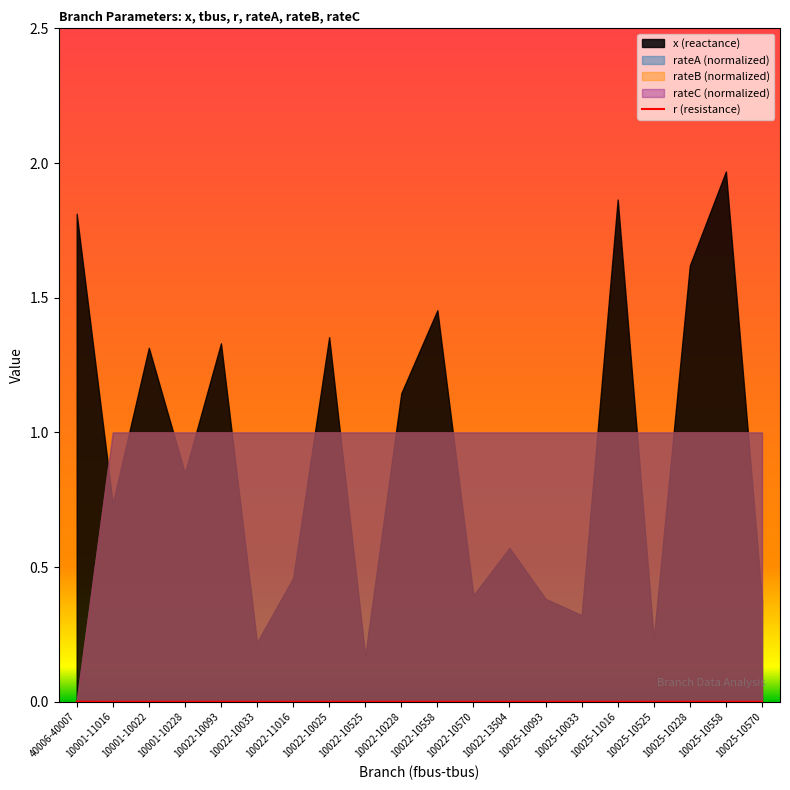

Which label corresponds to the smallest value in the chart?

10001-11016